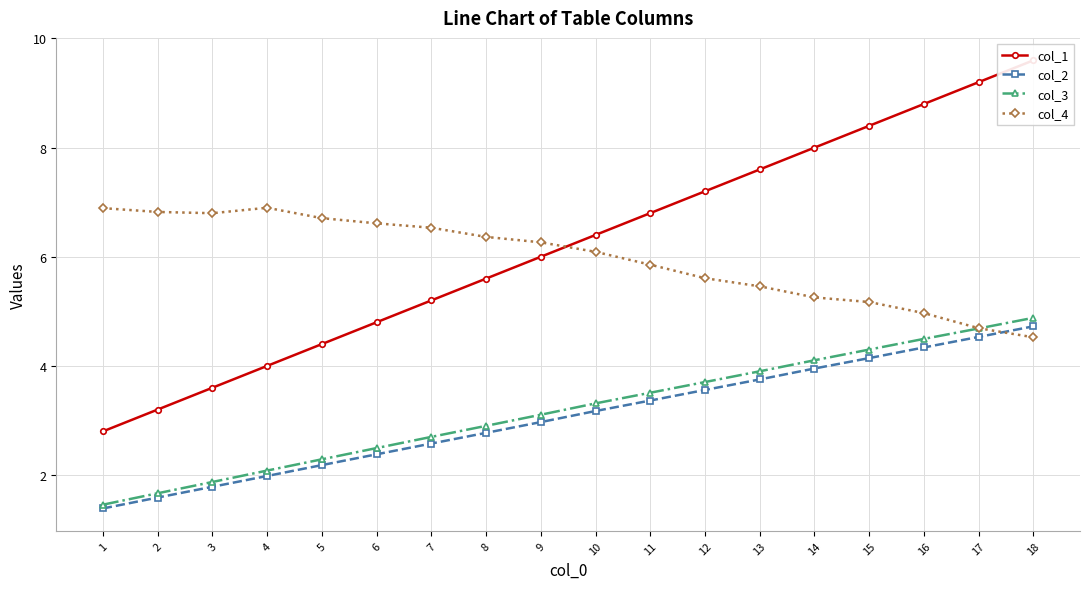

Which series has the largest range (max minus min)?

col_1